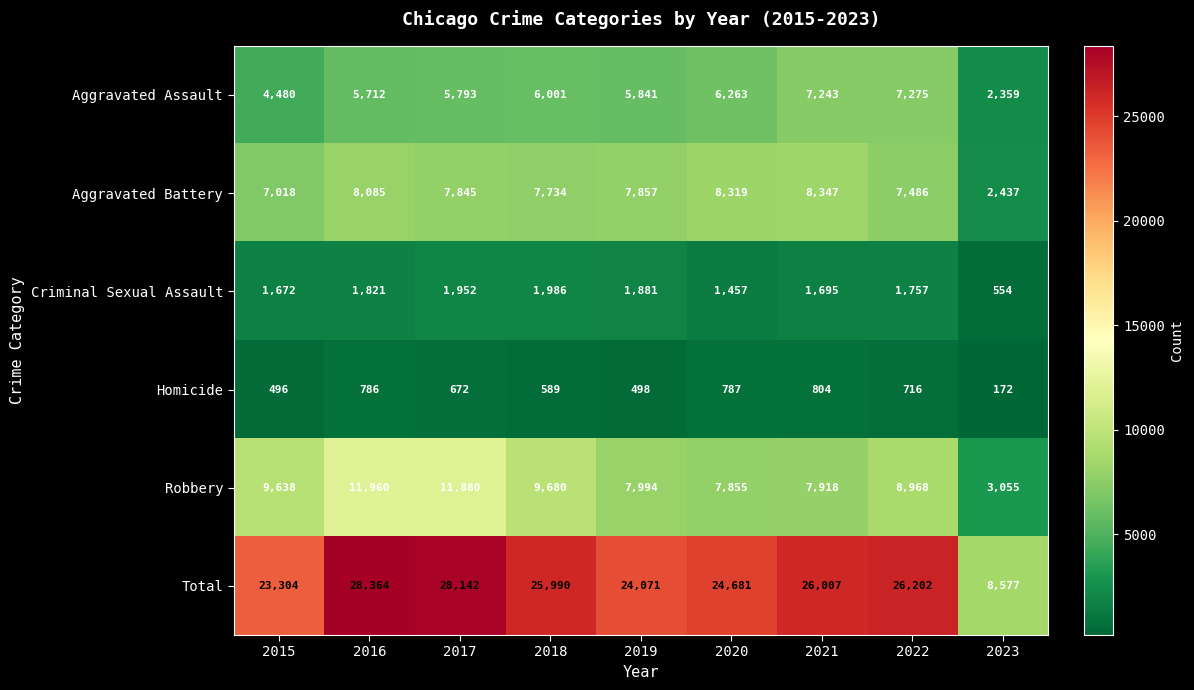

The Homicide series shows 482 at 2016. True or false?

False